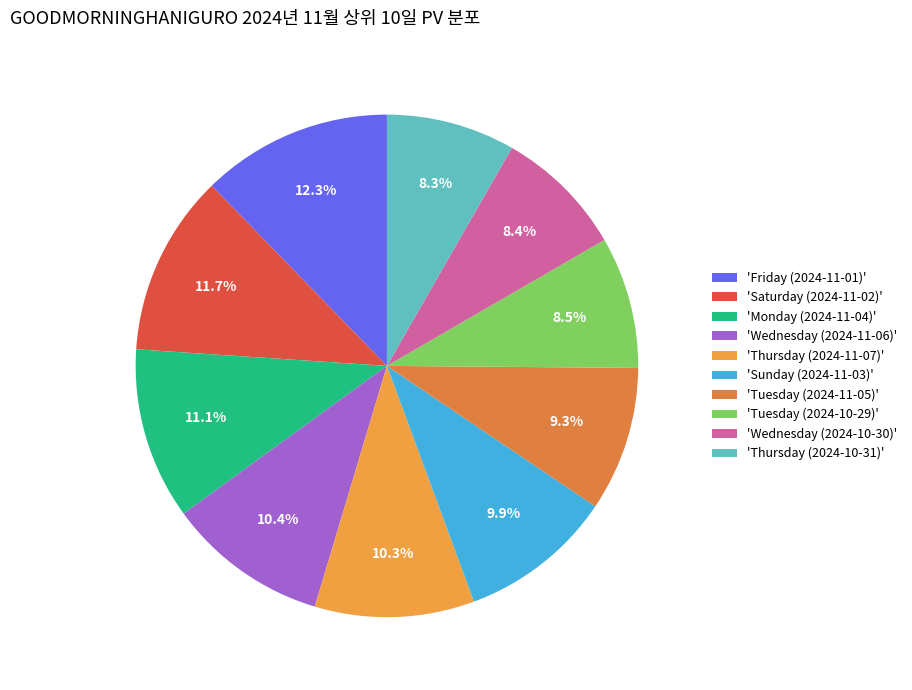

How many slices are in this pie chart?

10